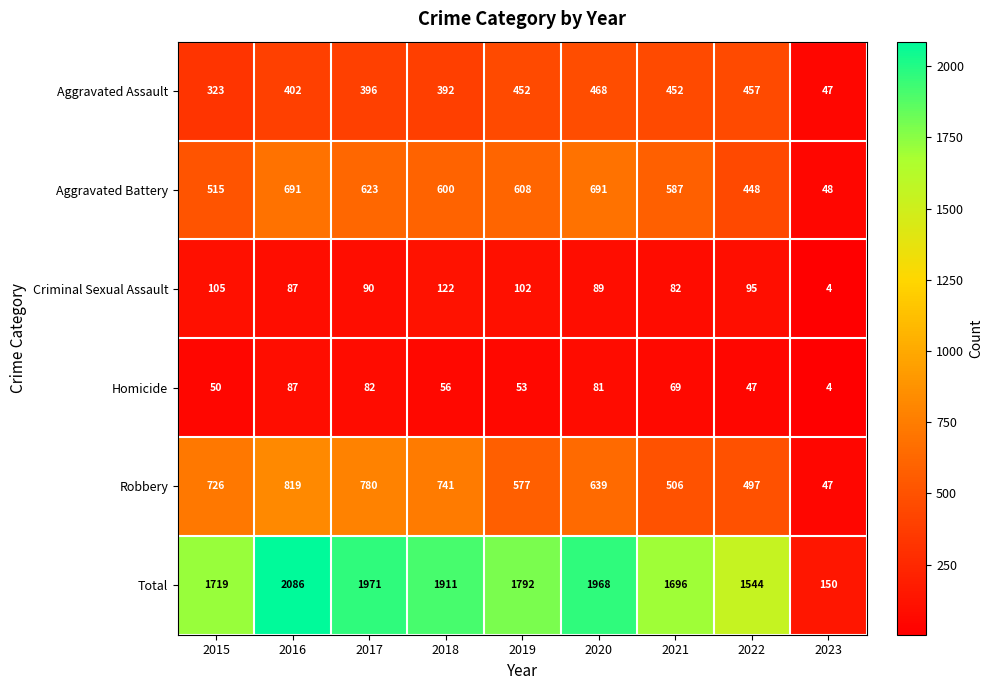

Read the Criminal Sexual Assault value at 2018.

122